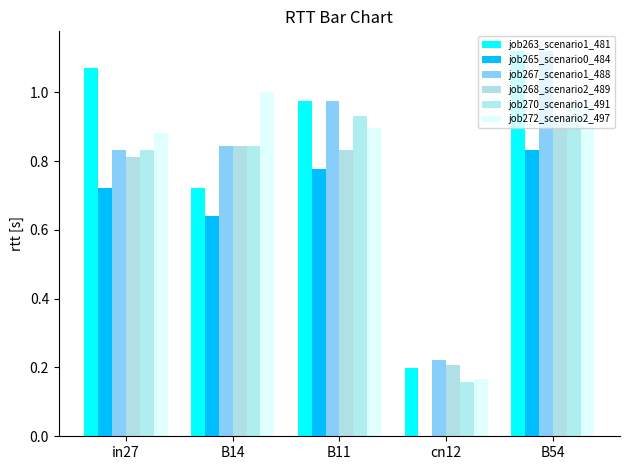

Are the bars horizontal?

No